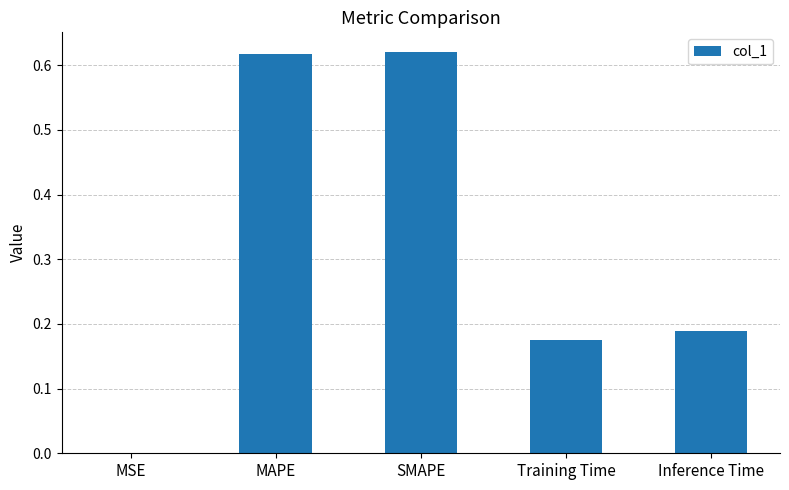

What is the sum of the values at SMAPE and Inference Time?

0.8